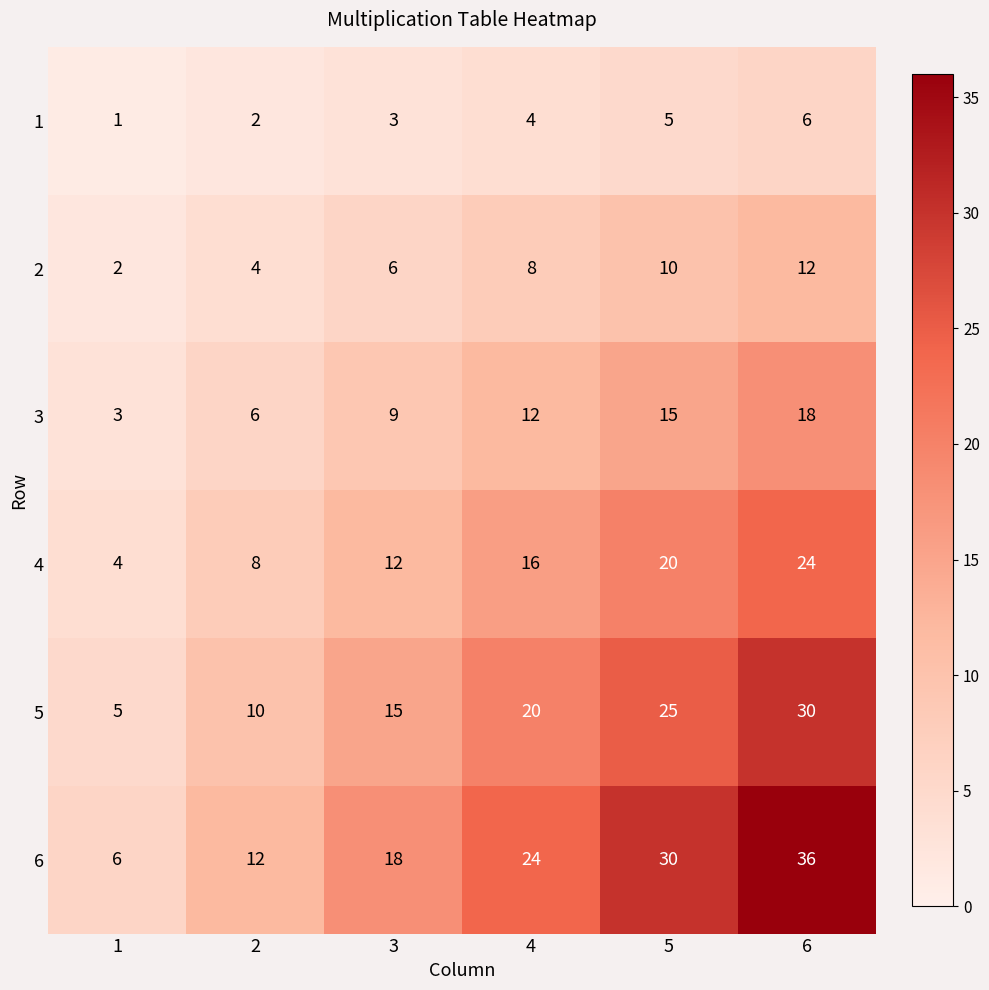

At which category is the sum across all series the highest?

6